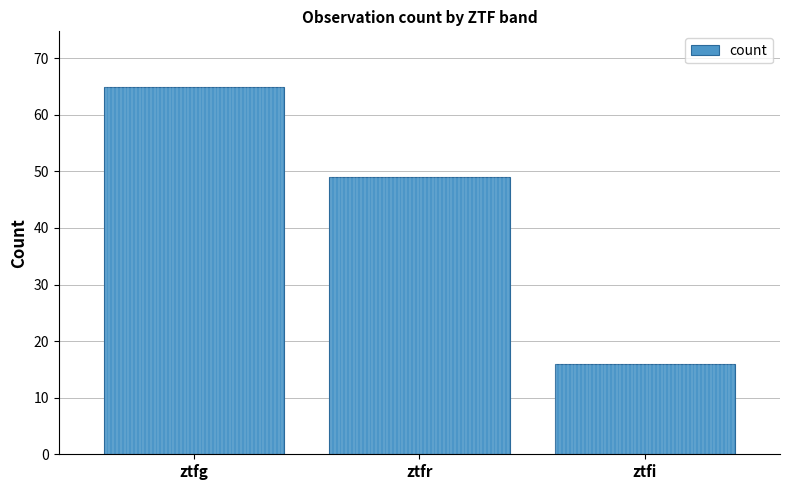

What is the difference between the maximum and minimum values?

49